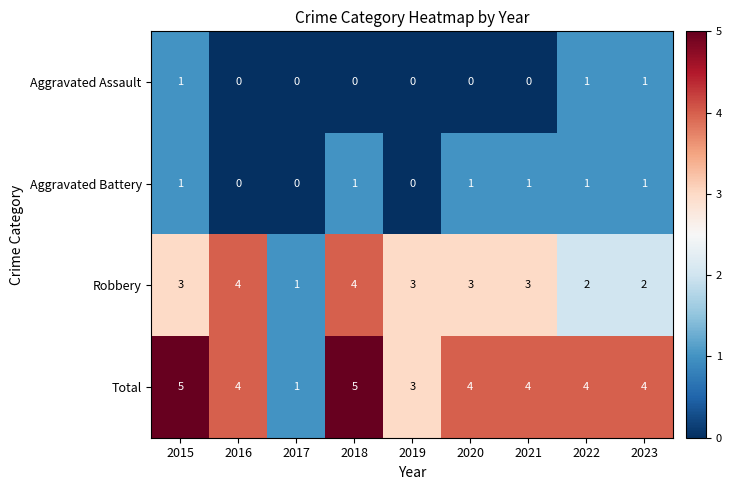

Which series has the widest spread of values?

Total